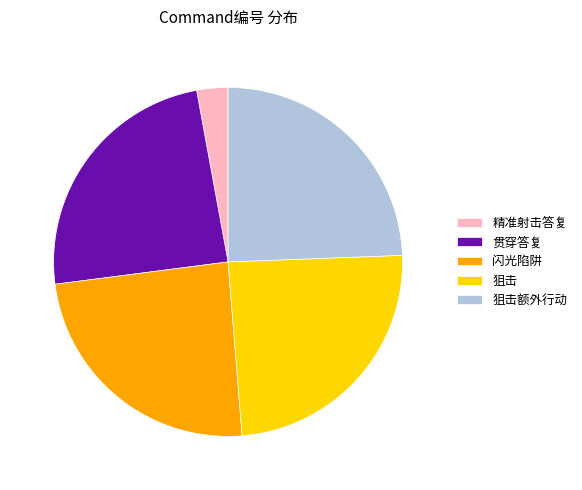

What is the smallest slice in the pie chart?

精准射击答复